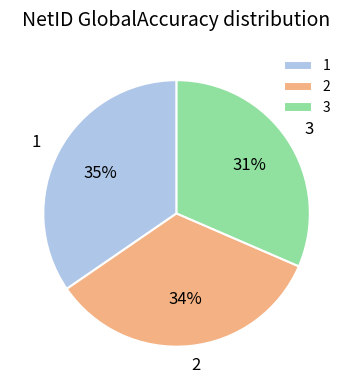

What is the ratio of the value at 3 to the value at 2?

0.9